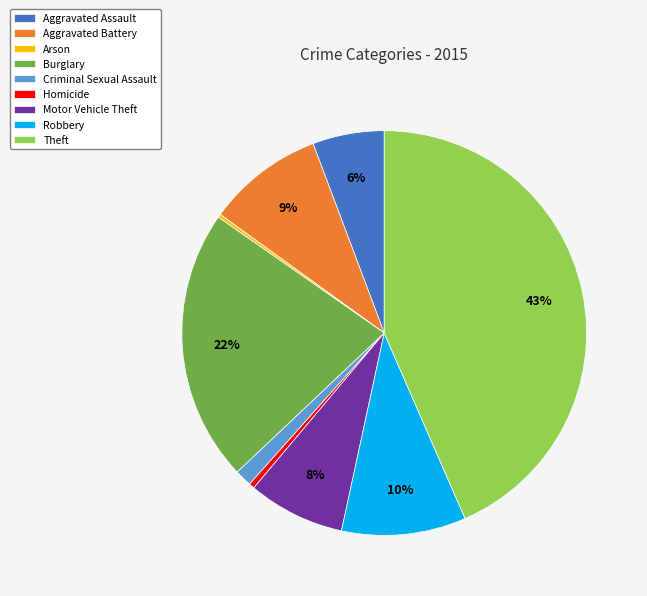

What is the largest slice in the pie chart?

Theft